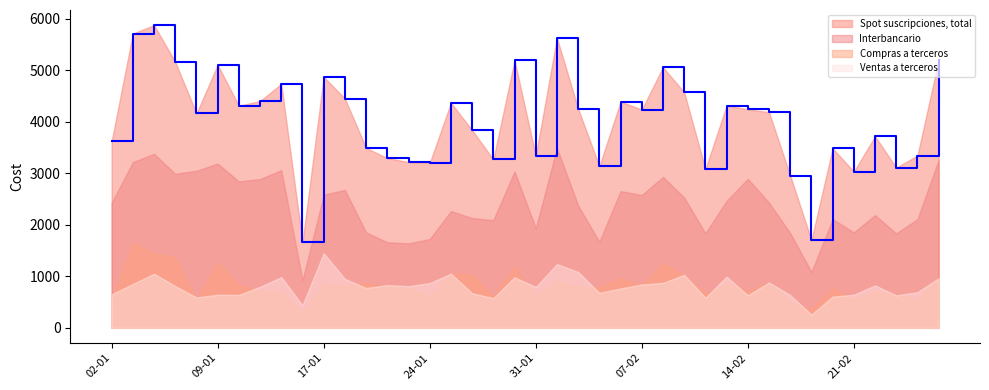

List the series in order of their peak value, highest first.

Spot suscripciones, total, Interbancario, Compras a terceros, Ventas a terceros